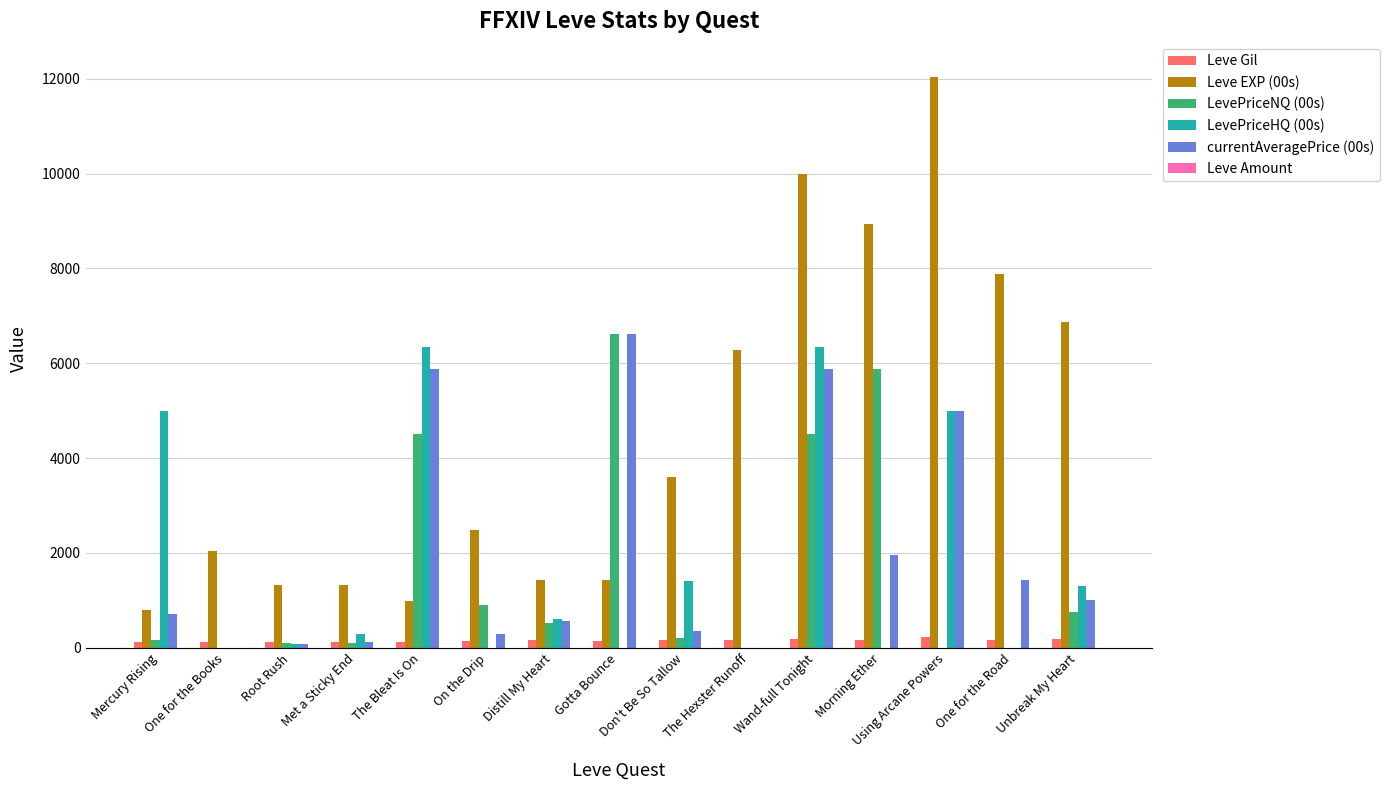

At which category is the sum across all series the highest?

Wand-full Tonight